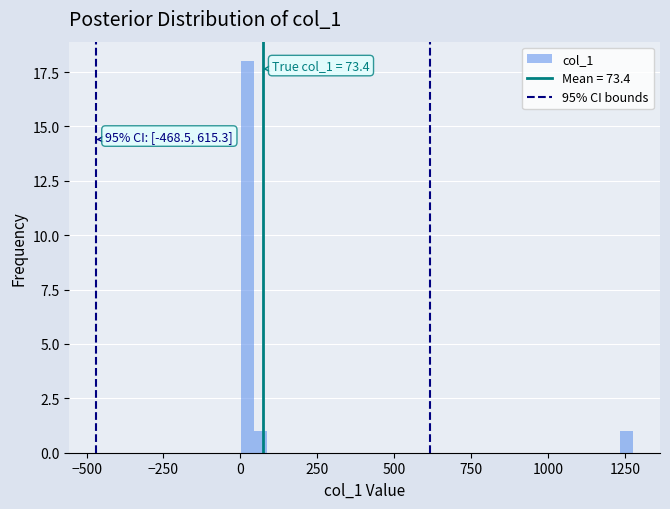

Read against the x-axis, roughly where is the centre of the tallest bar?

0